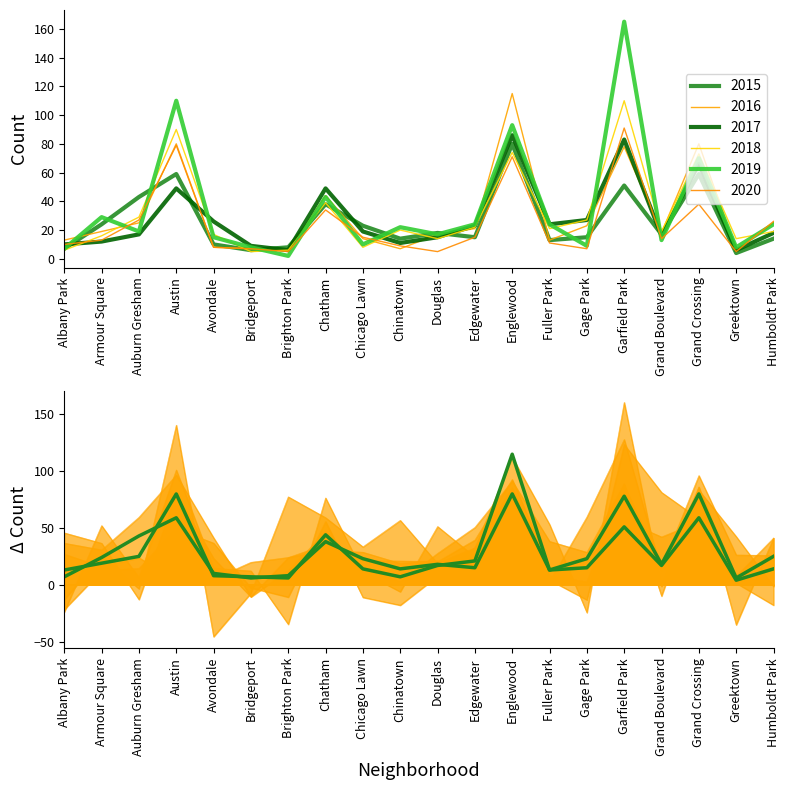

At which category is the sum across all series the highest?

Garfield Park